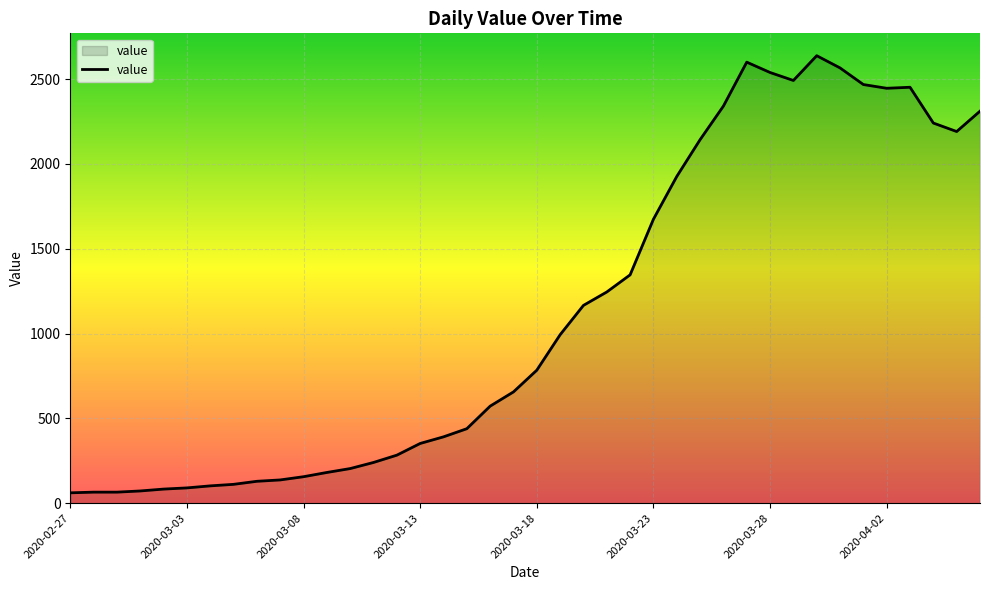

What is the greatest value displayed?

2638